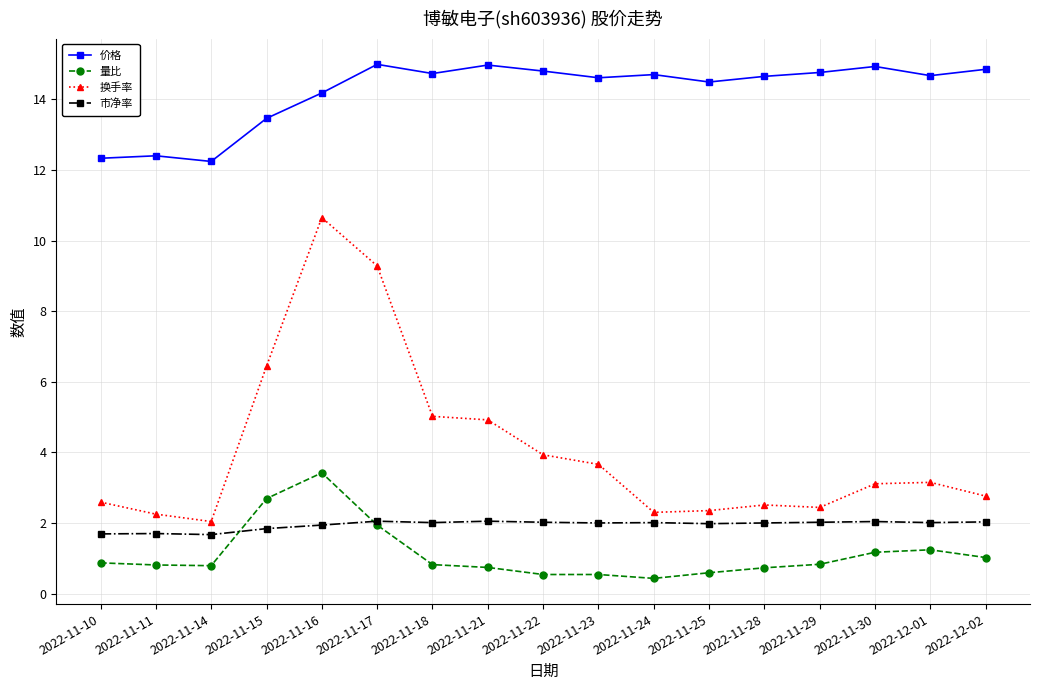

Where does the 价格 series first go above 14?

2022-11-16